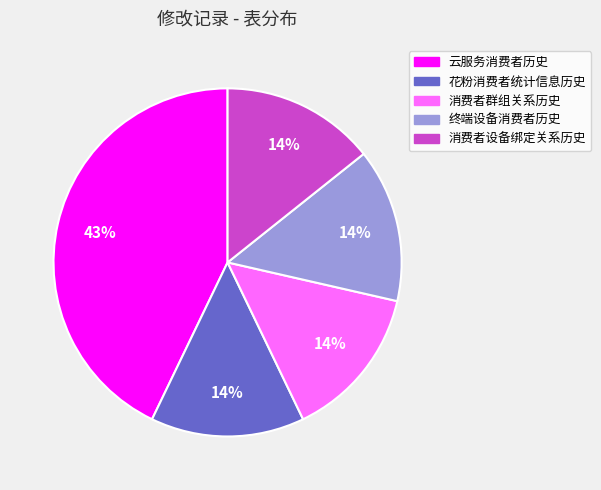

True or false: 消费者设备绑定关系历史 accounts for 22% of the total.

False